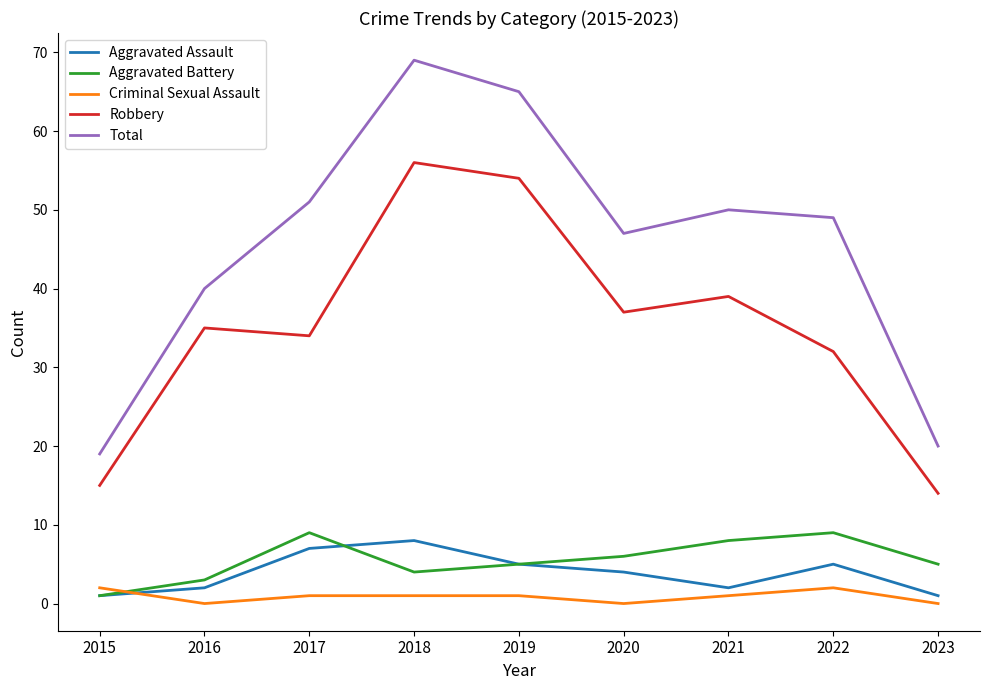

What is the difference between the Robbery values at 2021 and 2019?

15